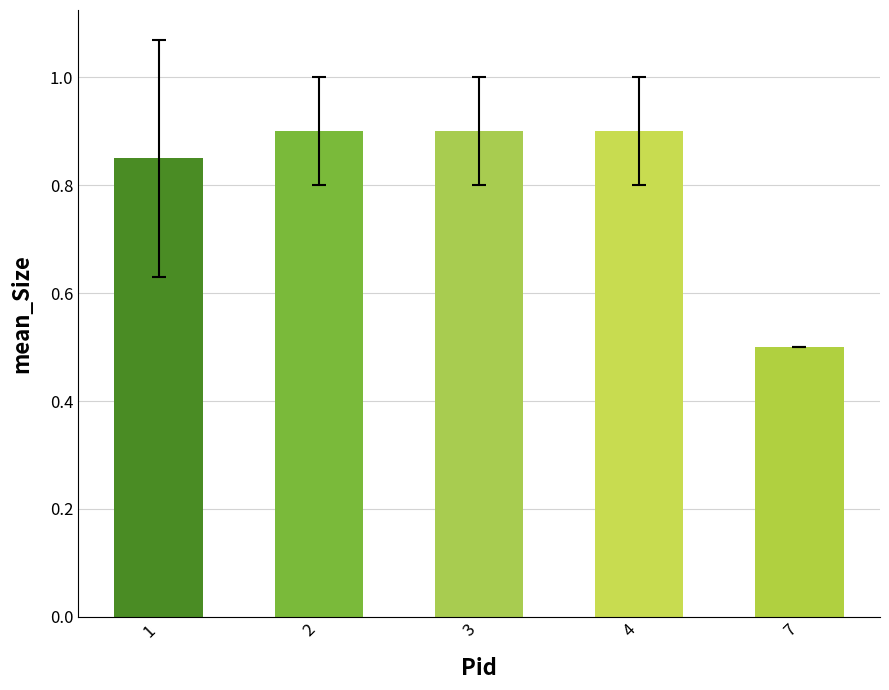

Which label corresponds to the smallest value in the chart?

7